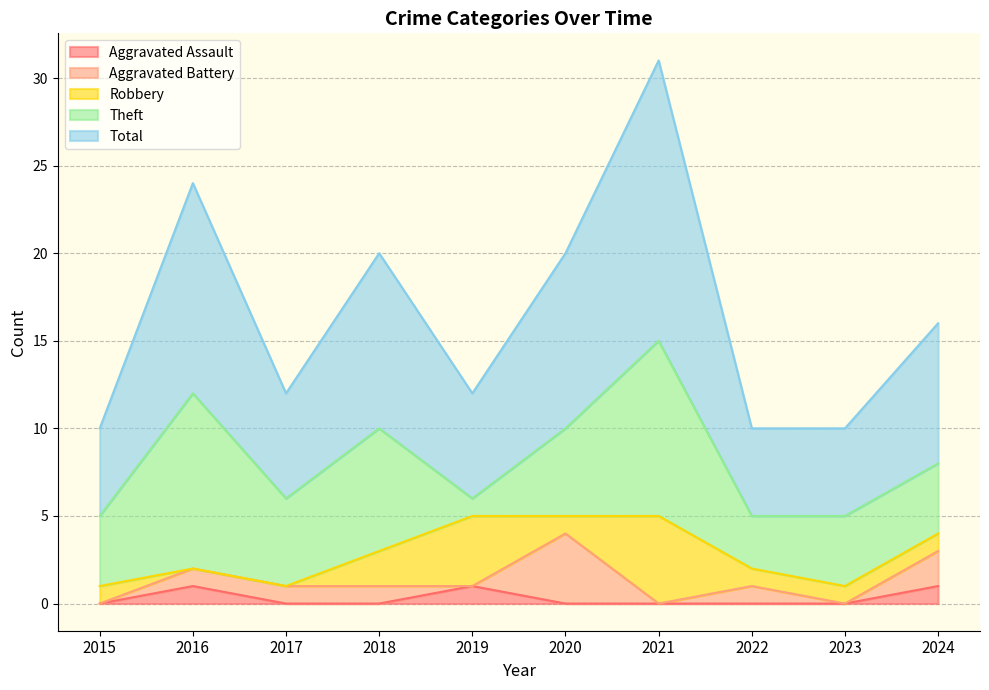

How many data points in Aggravated Battery are less than 1?

4